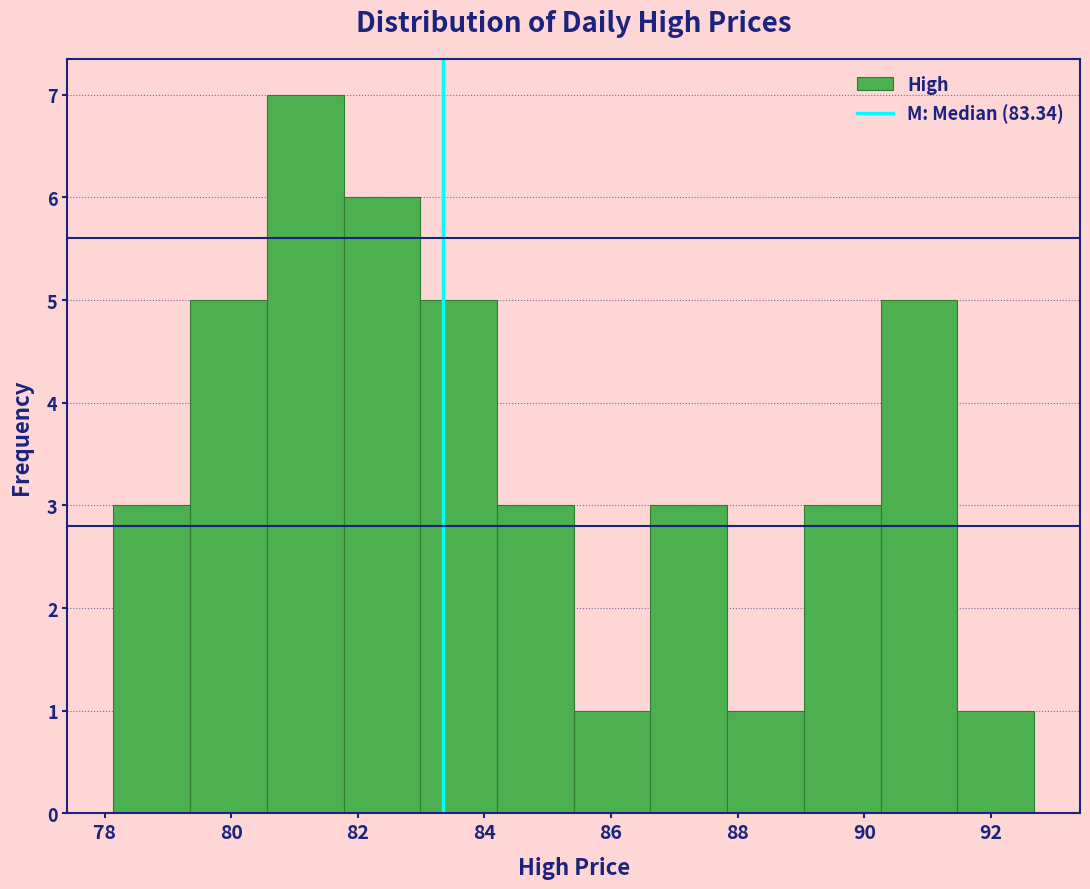

Reading left to right, transcribe this chart: for each bar, give the range it covers on the x-axis and its height. Neither the bar edges nor the heights are printed on the chart, so give them approximately, as read against the axes.

78.2 to 79.4: 3
79.4 to 80.6: 5
80.6 to 81.8: 7
81.8 to 83.0: 6
83.0 to 84.2: 5
84.2 to 85.4: 3
85.4 to 86.6: 1
86.6 to 87.8: 3
87.8 to 89.0: 1
89.0 to 90.2: 3
90.2 to 91.4: 5
91.4 to 92.6: 1